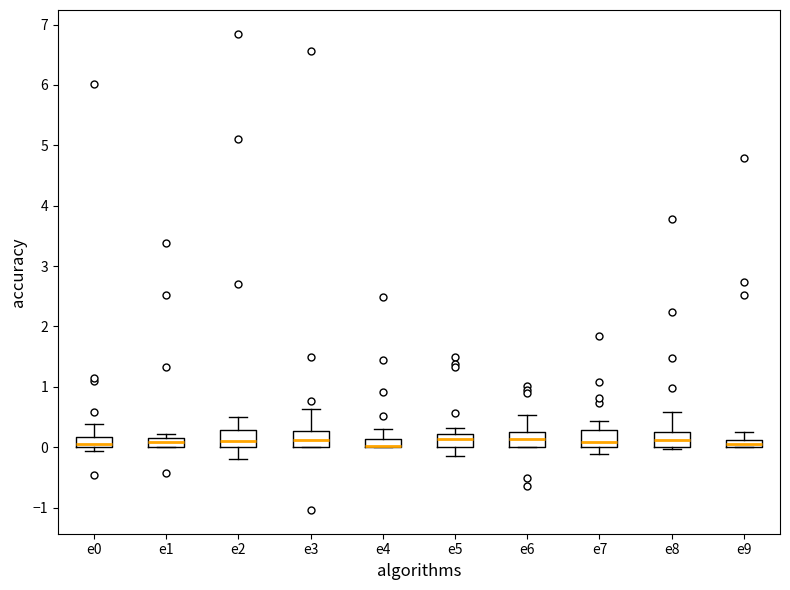

Where does the upper whisker of the box for e8 end on the y-axis? The values are not printed on the chart, so give them approximately, as read against the axis.

0.6